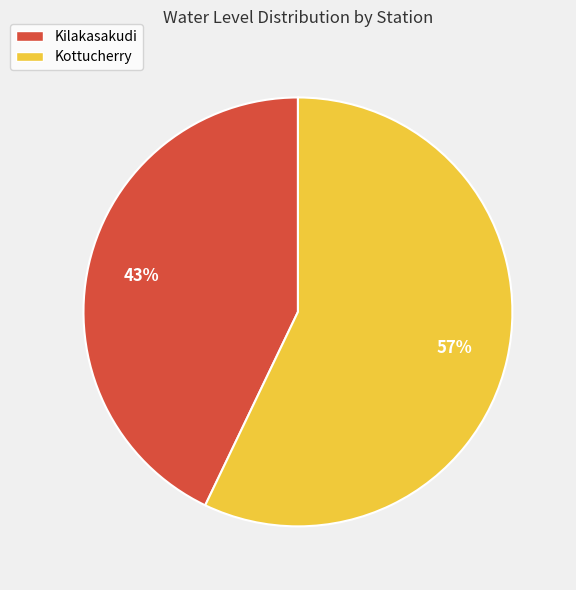

Which slice is the smallest?

Kilakasakudi